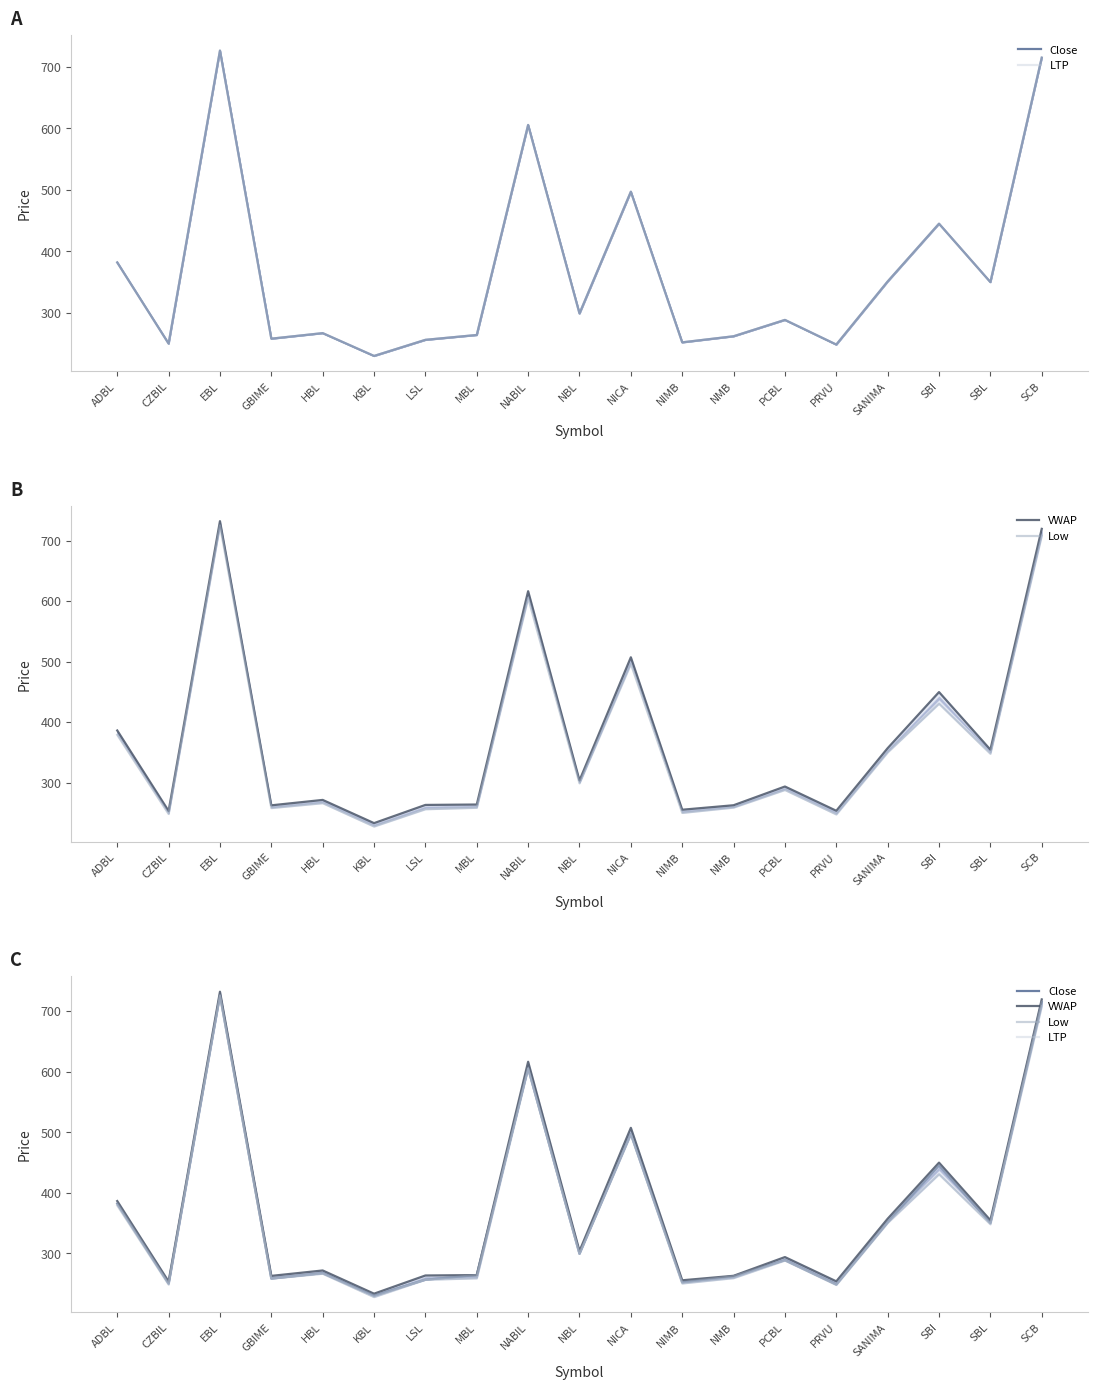

The value of LTP at GBIME is 258.0. True or false?

True